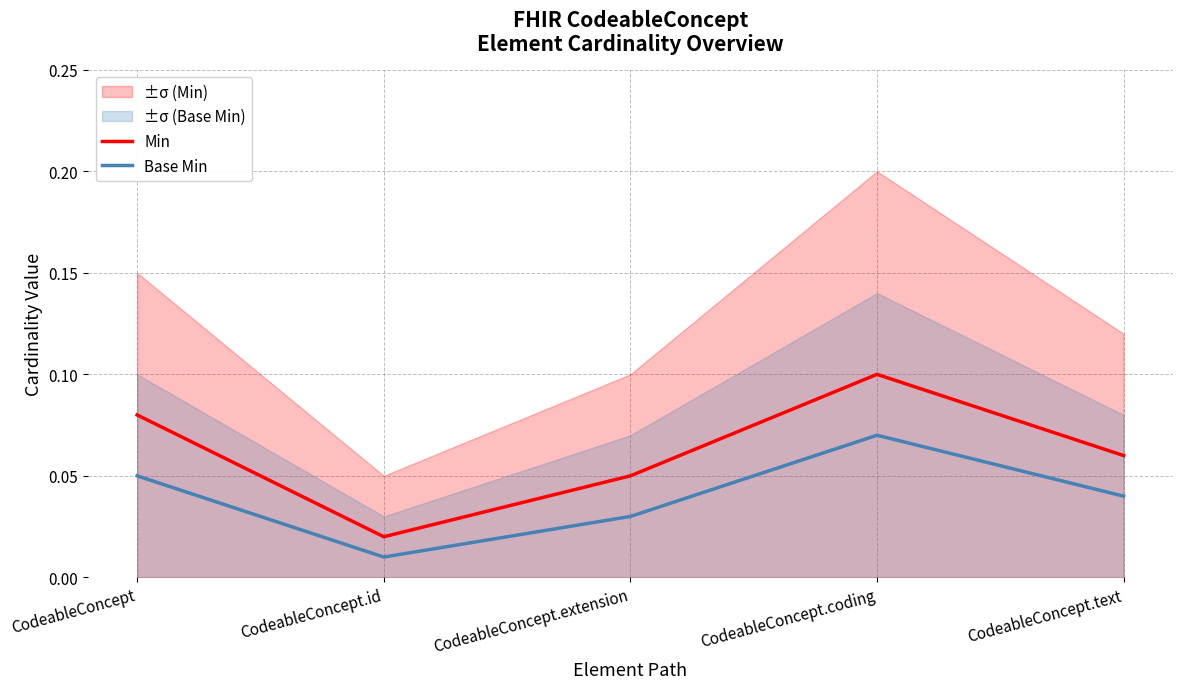

At which label is Base Min closest to 0?

CodeableConcept.id